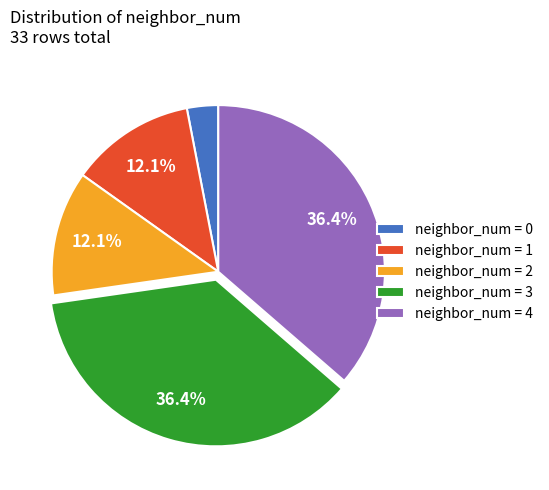

What percentage is NOT represented by neighbor_num = 4?

63.6%